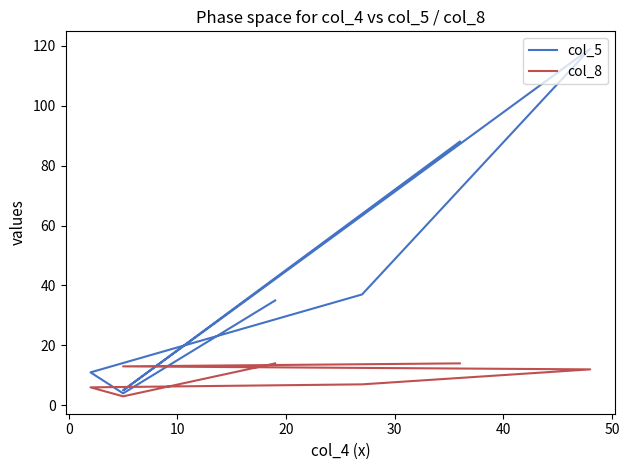

What is the value of the col_8 point at the 5th from the left?

6